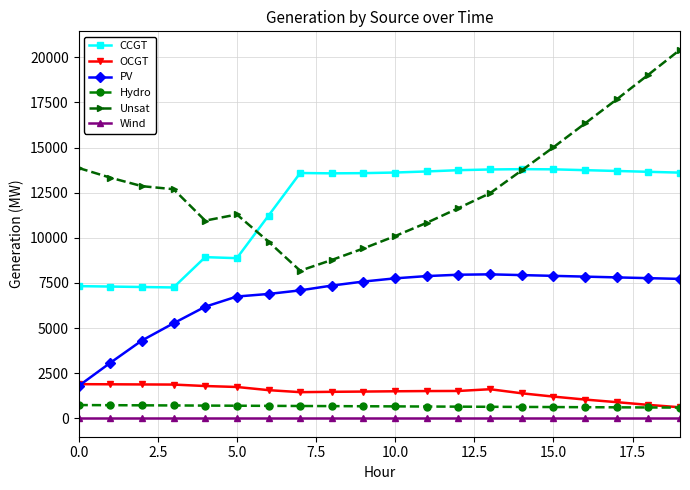

True or false: Wind and Unsat cross at least once.

False